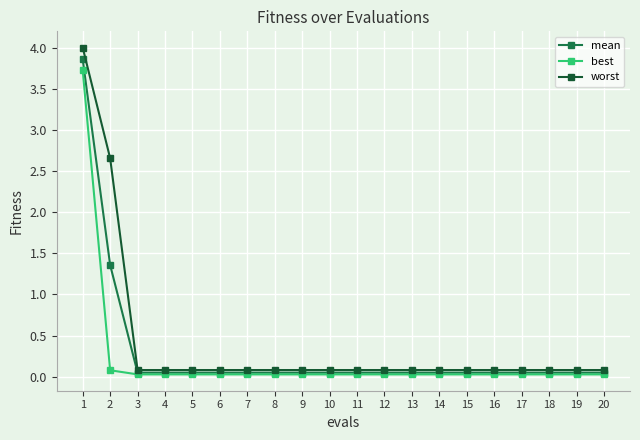

What is the total value across all series at 16?

0.2